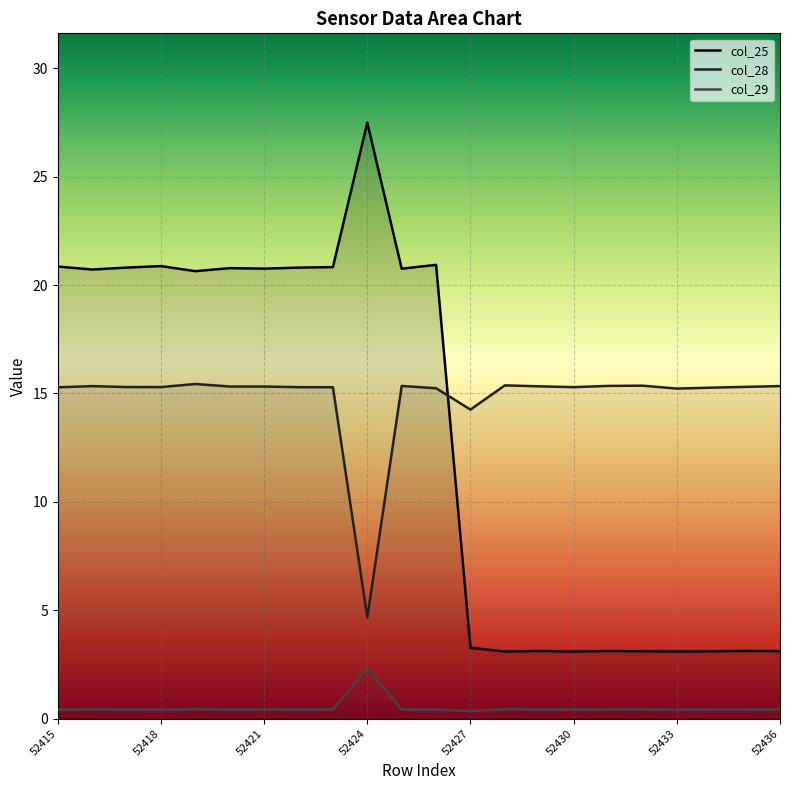

At which label does col_25 reach its peak?

52424